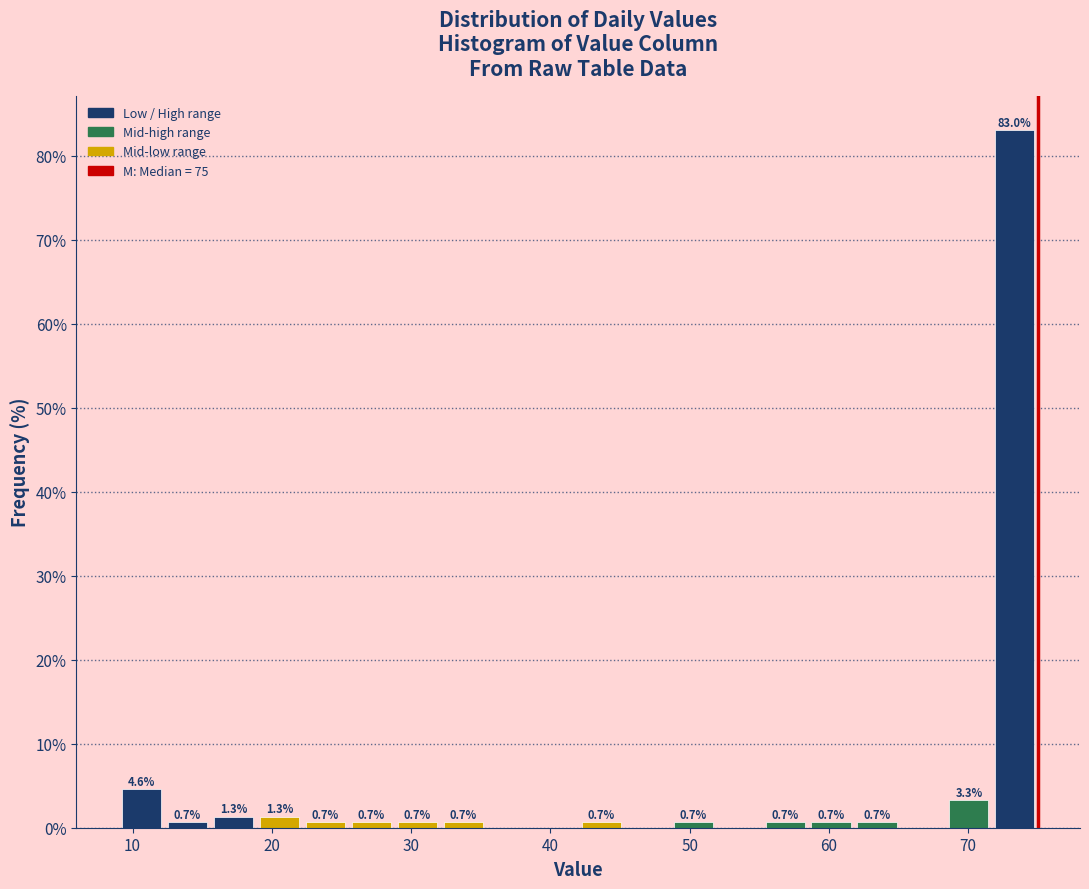

Around what value on the x-axis is the tallest bar? Give the approximate position of its centre, as read against the axis.

73